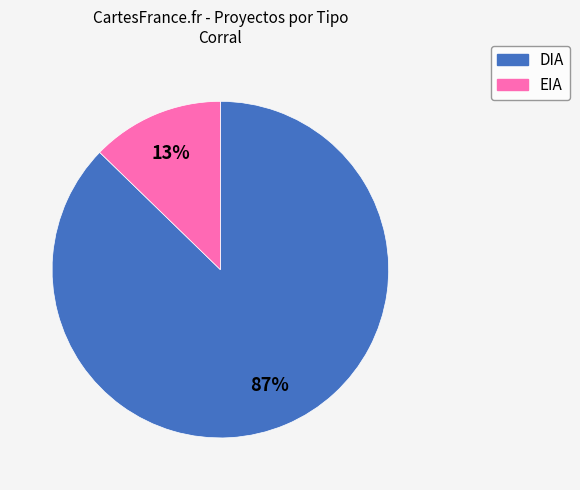

Rank the categories by value from lowest to highest.

EIA, DIA